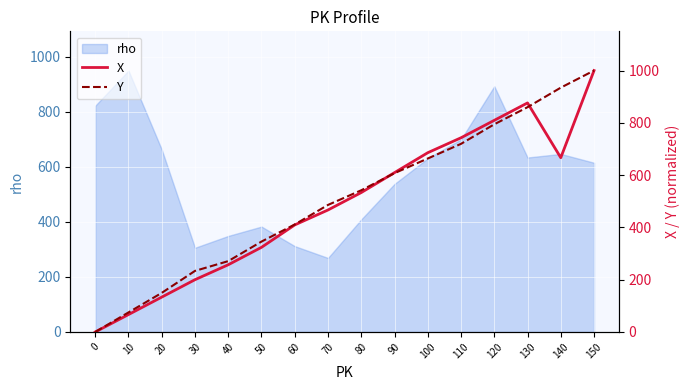

What is the approximate value of X at 50?

323.8